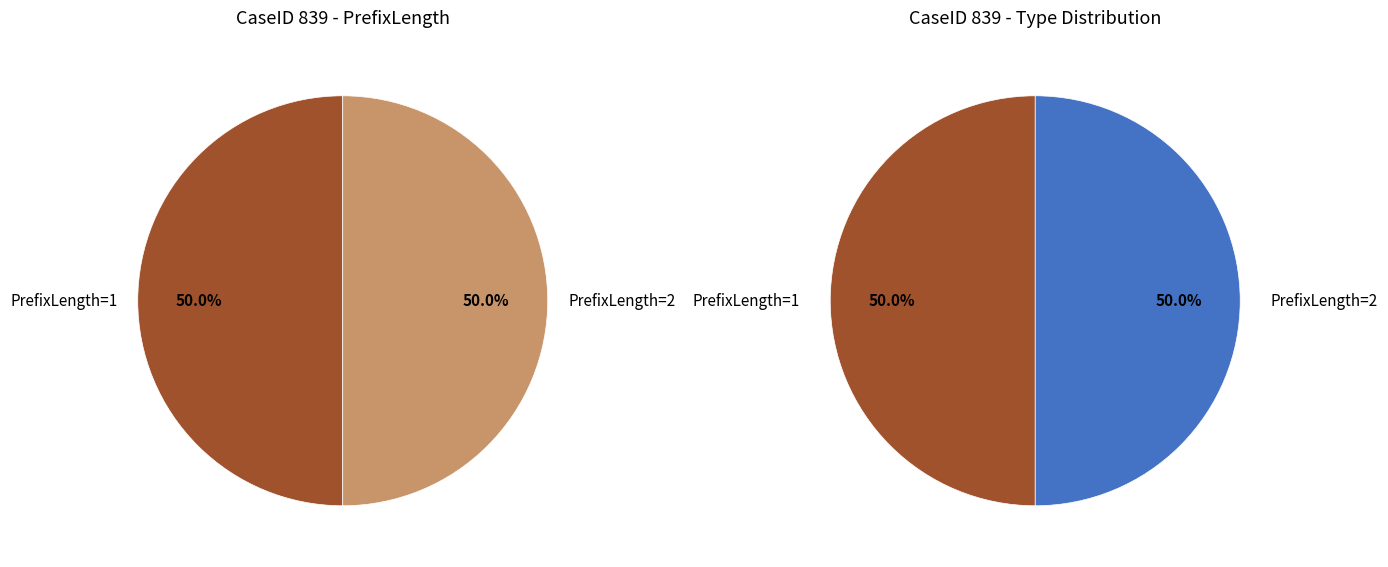

Is it true that 1 is 26% of the pie?

False